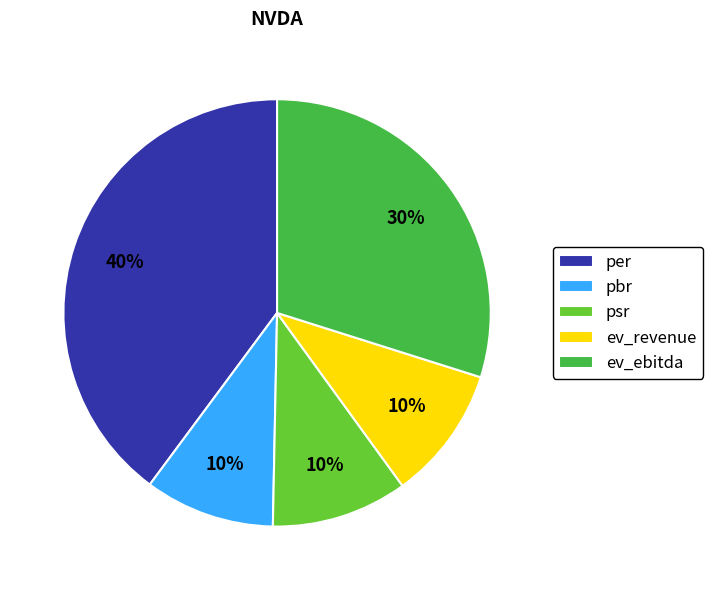

Approximately how many times larger is the value at psr compared to ev_ebitda?

0.3